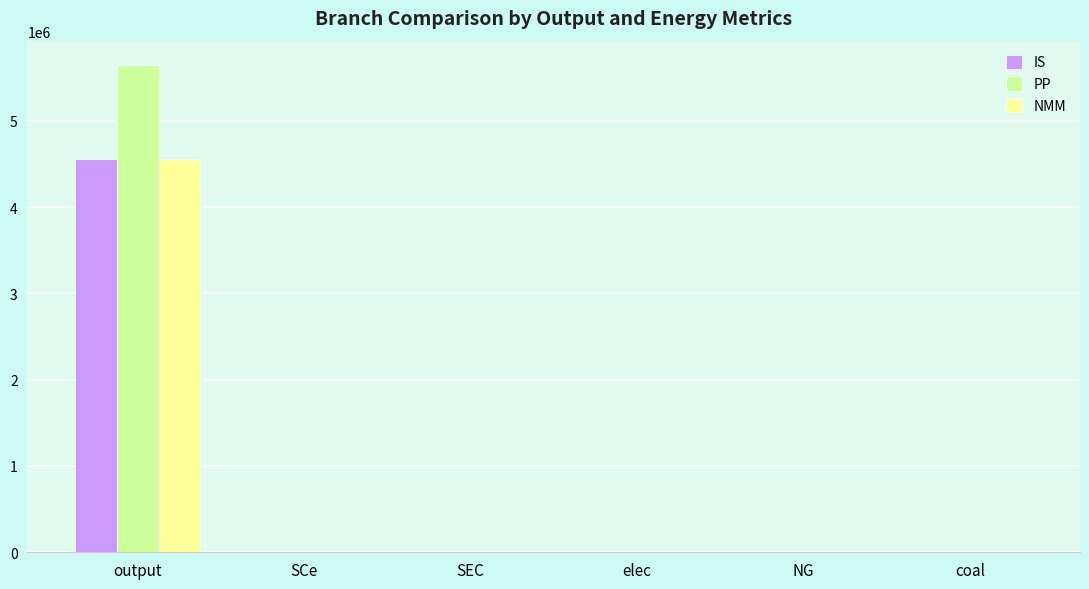

What is the difference between the PP values at output and NG?

5644999.7